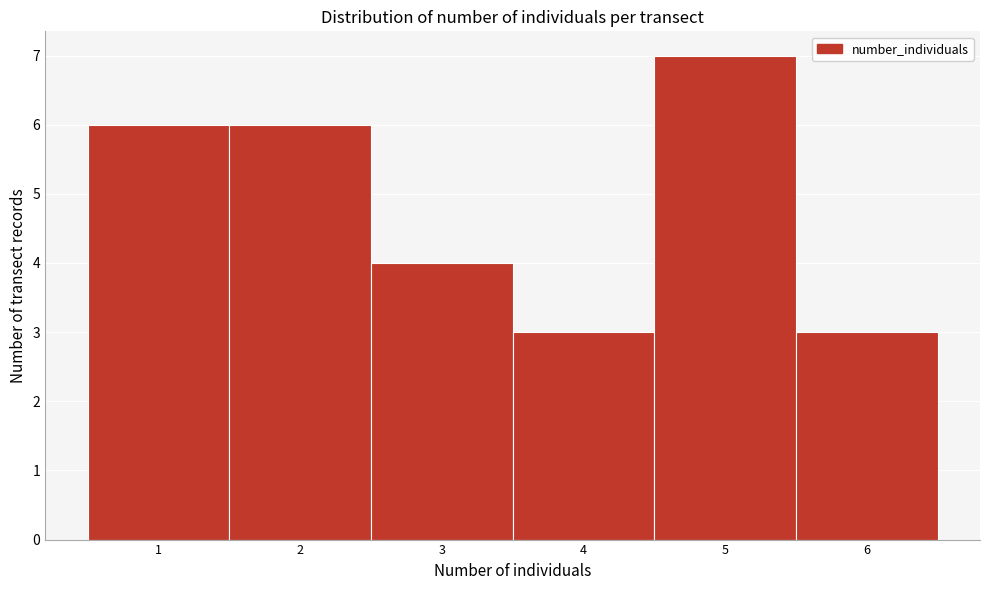

Over which range of the x-axis is the bar tallest?

4.5 to 5.5